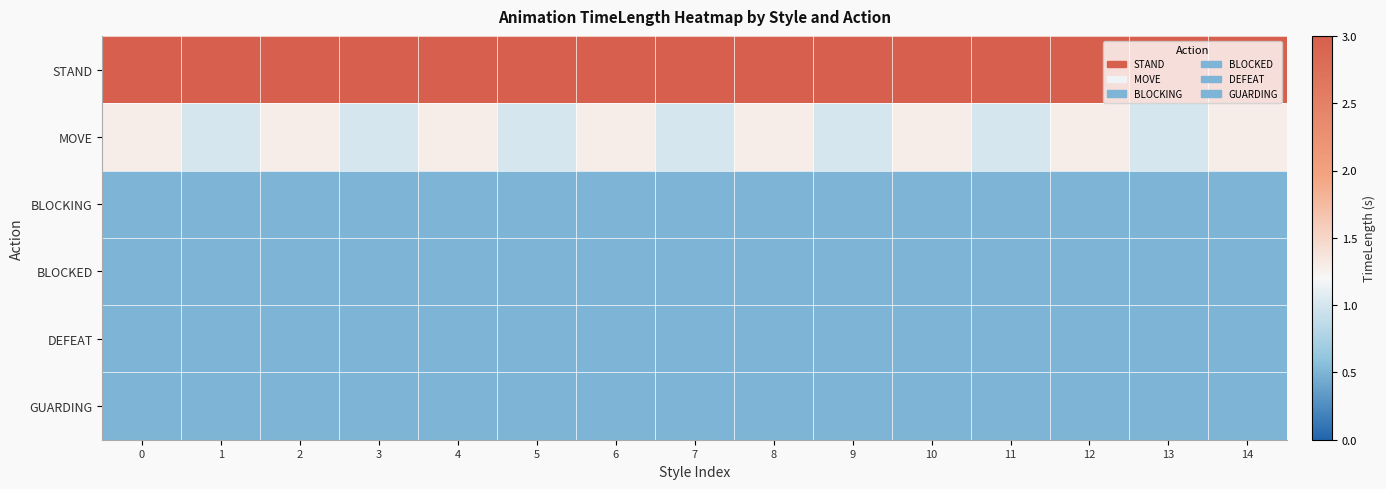

Reading left to right, transcribe all the data shown in this chart.

row_0: 0=3.0	1=3.0	2=3.0	3=3.0	4=3.0	5=3.0	6=3.0	7=3.0	8=3.0	9=3.0	10=3.0	11=3.0	12=3.0	13=3.0	14=3.0
row_1: 0=1.3	1=1.0	2=1.3	3=1.0	4=1.3	5=1.0	6=1.3	7=1.0	8=1.3	9=1.0	10=1.3	11=1.0	12=1.3	13=1.0	14=1.3
row_2: 0=0.5	1=0.5	2=0.5	3=0.5	4=0.5	5=0.5	6=0.5	7=0.5	8=0.5	9=0.5	10=0.5	11=0.5	12=0.5	13=0.5	14=0.5
row_3: 0=0.5	1=0.5	2=0.5	3=0.5	4=0.5	5=0.5	6=0.5	7=0.5	8=0.5	9=0.5	10=0.5	11=0.5	12=0.5	13=0.5	14=0.5
row_4: 0=0.5	1=0.5	2=0.5	3=0.5	4=0.5	5=0.5	6=0.5	7=0.5	8=0.5	9=0.5	10=0.5	11=0.5	12=0.5	13=0.5	14=0.5
row_5: 0=0.5	1=0.5	2=0.5	3=0.5	4=0.5	5=0.5	6=0.5	7=0.5	8=0.5	9=0.5	10=0.5	11=0.5	12=0.5	13=0.5	14=0.5